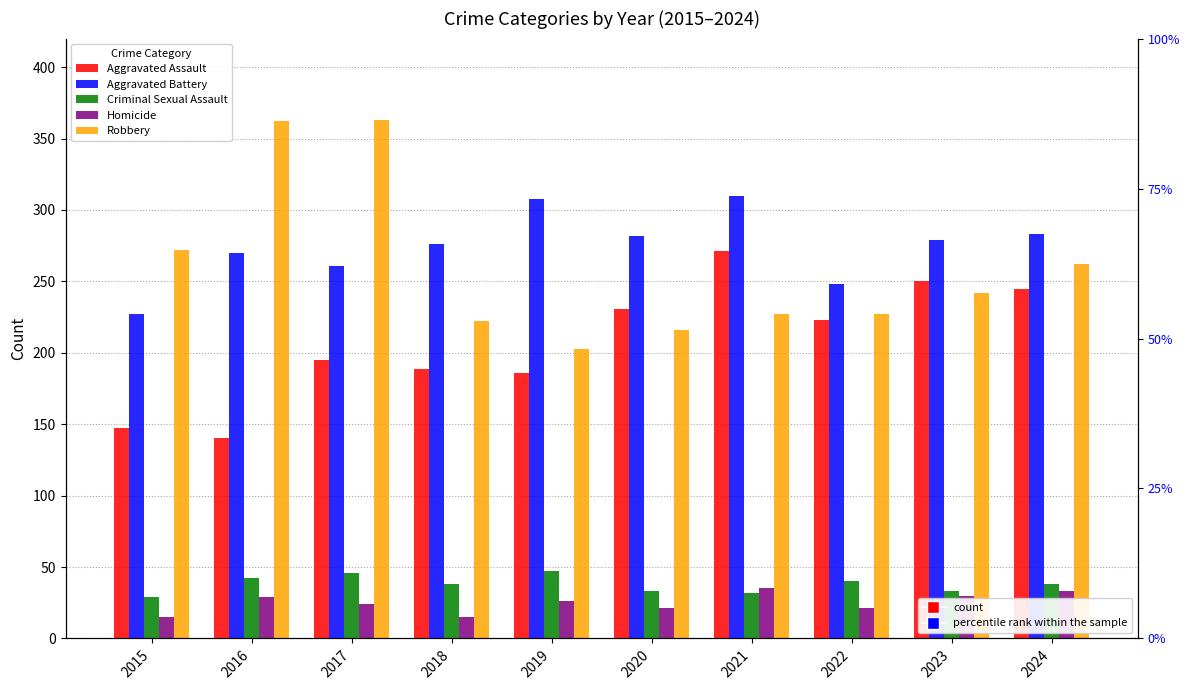

At which label does Aggravated Battery reach its minimum?

2015